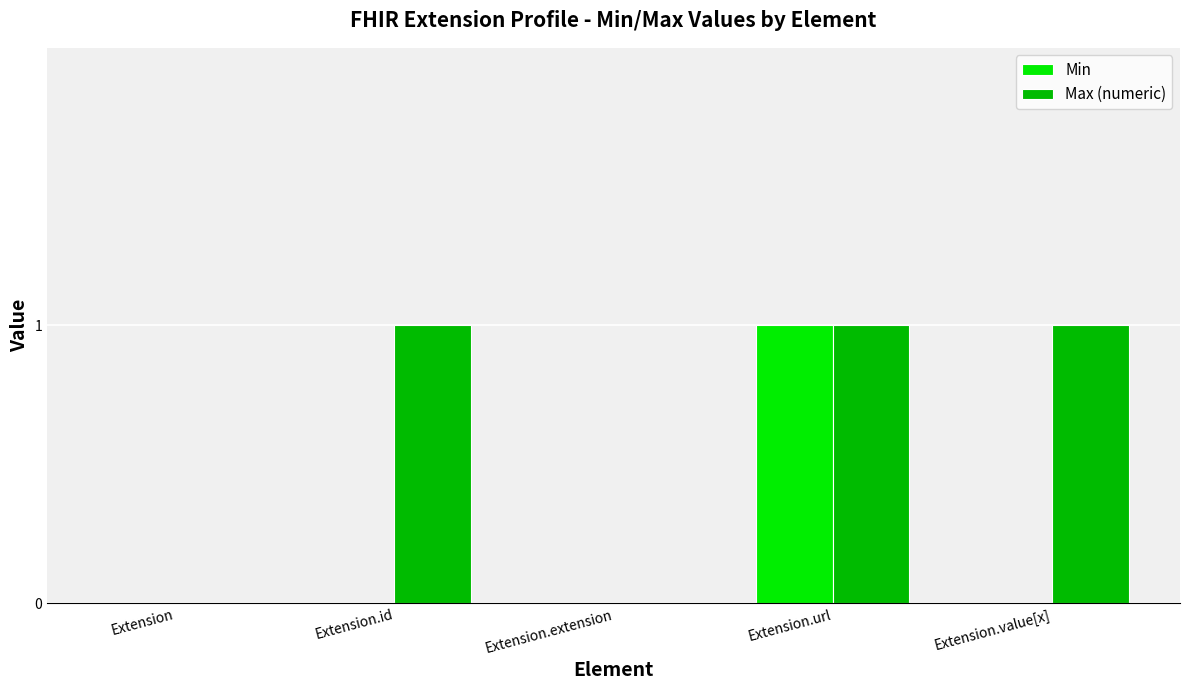

Are the bars horizontal?

No